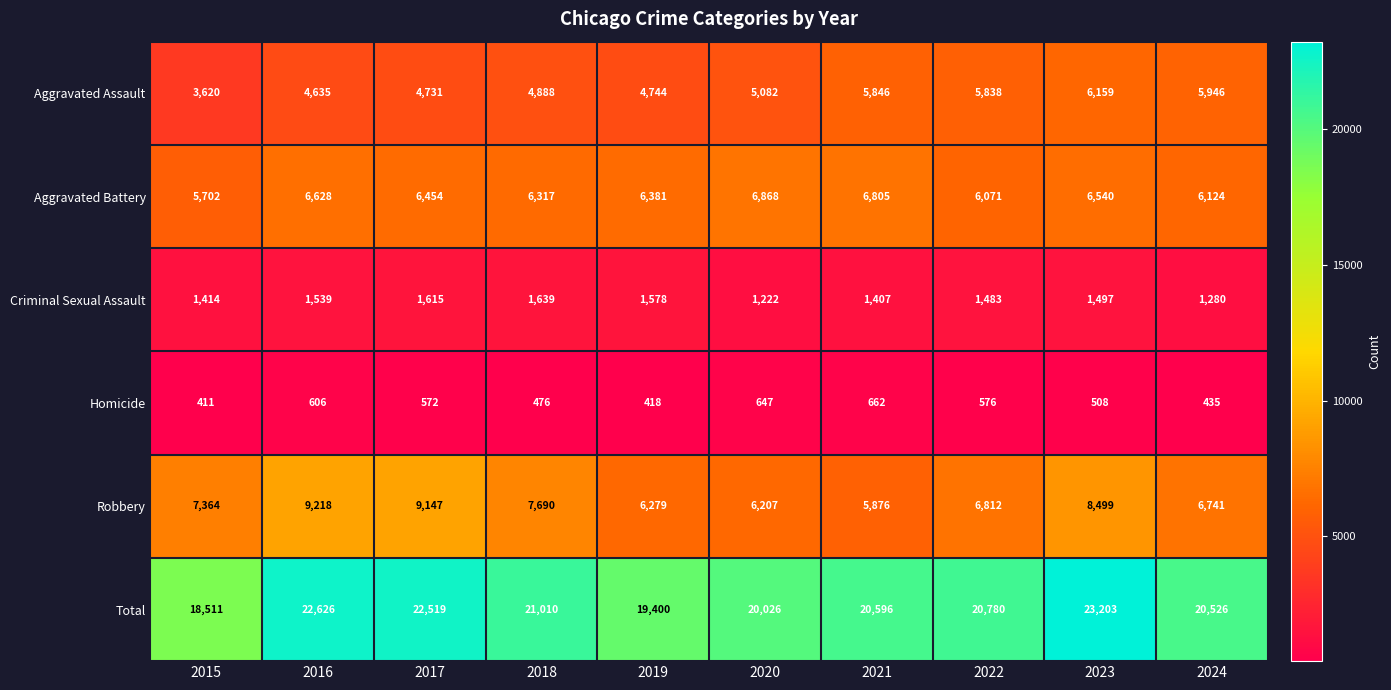

What is the sum of all Criminal Sexual Assault values?

14674